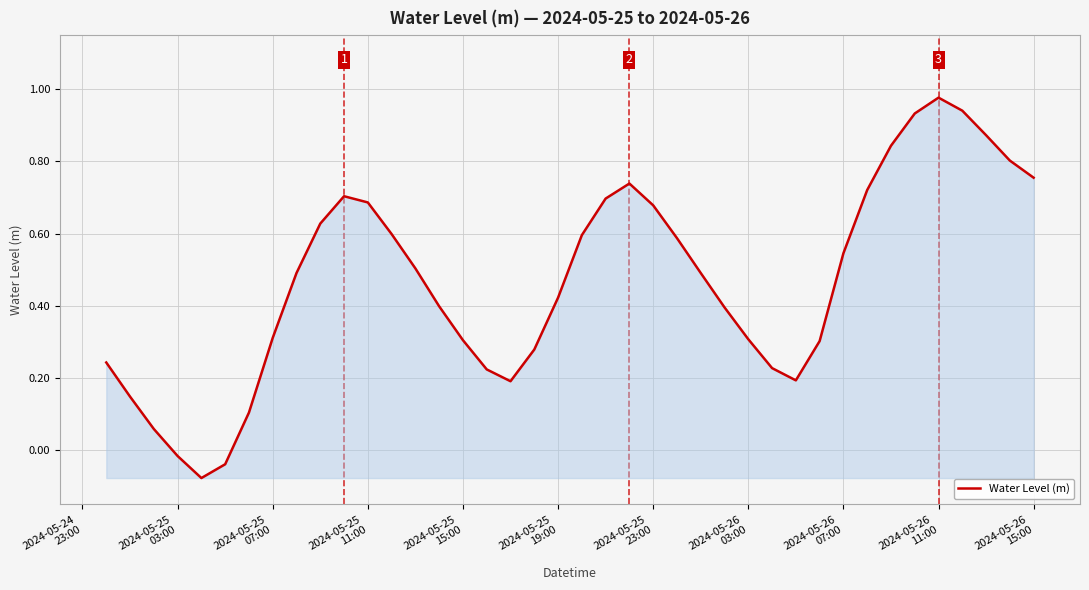

How many lines are shown in the chart?

1